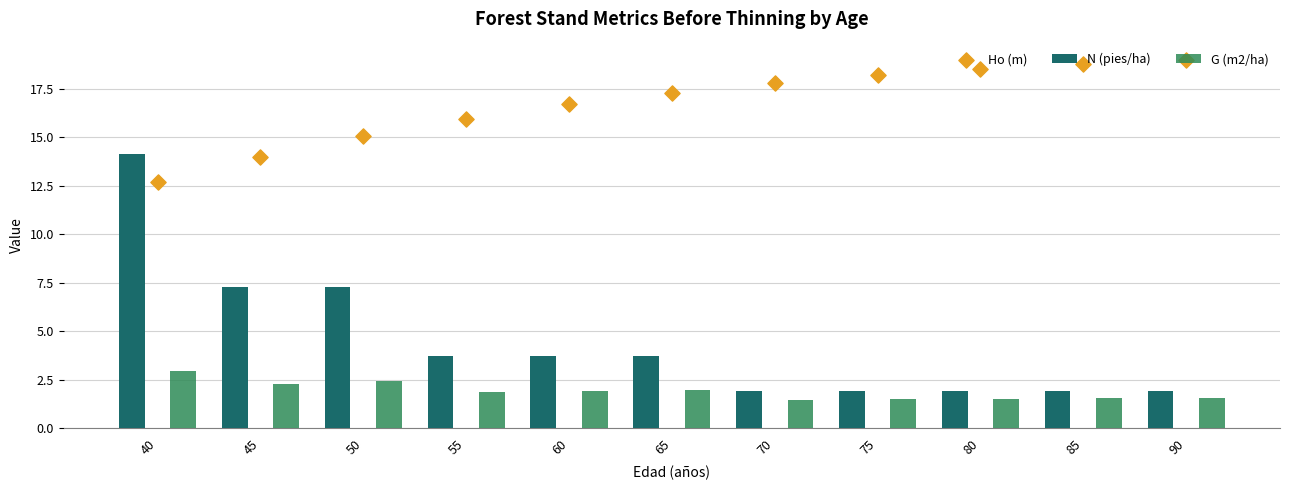

Which series reaches the minimum Y coordinate?

G (m2/ha)